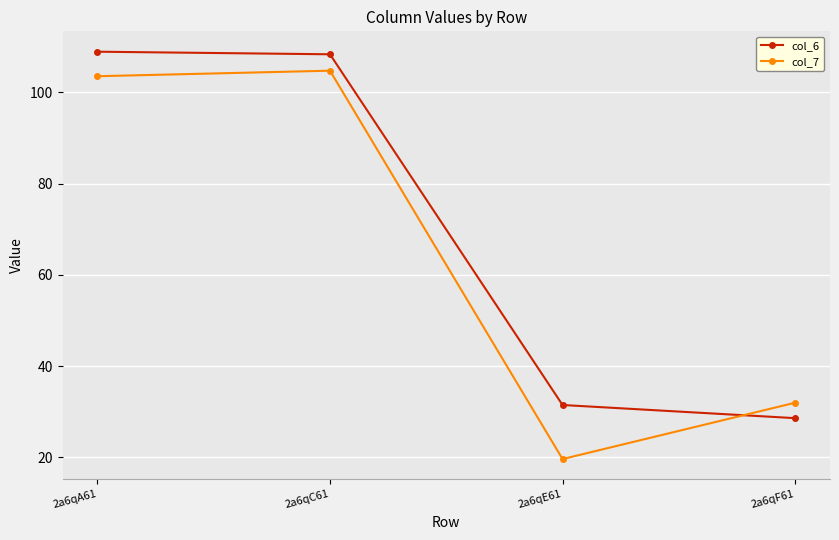

What is the sum of the col_6 values at 2a6qC61 and 2a6qF61?

137.0